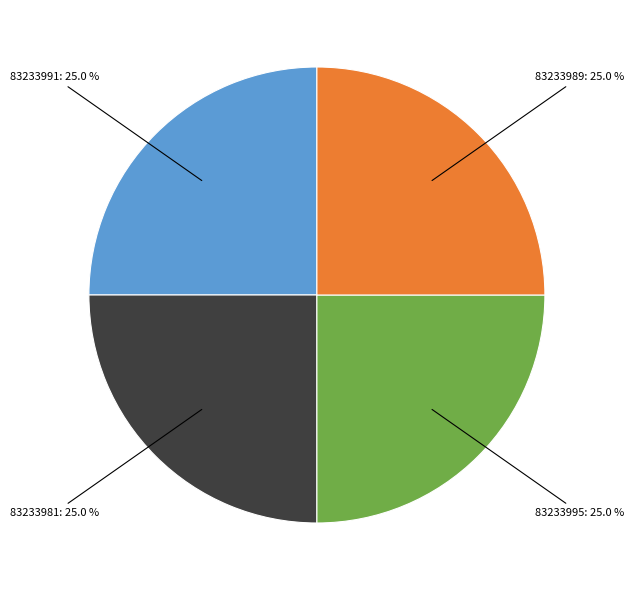

Is there any slice that represents more than half of the pie?

No